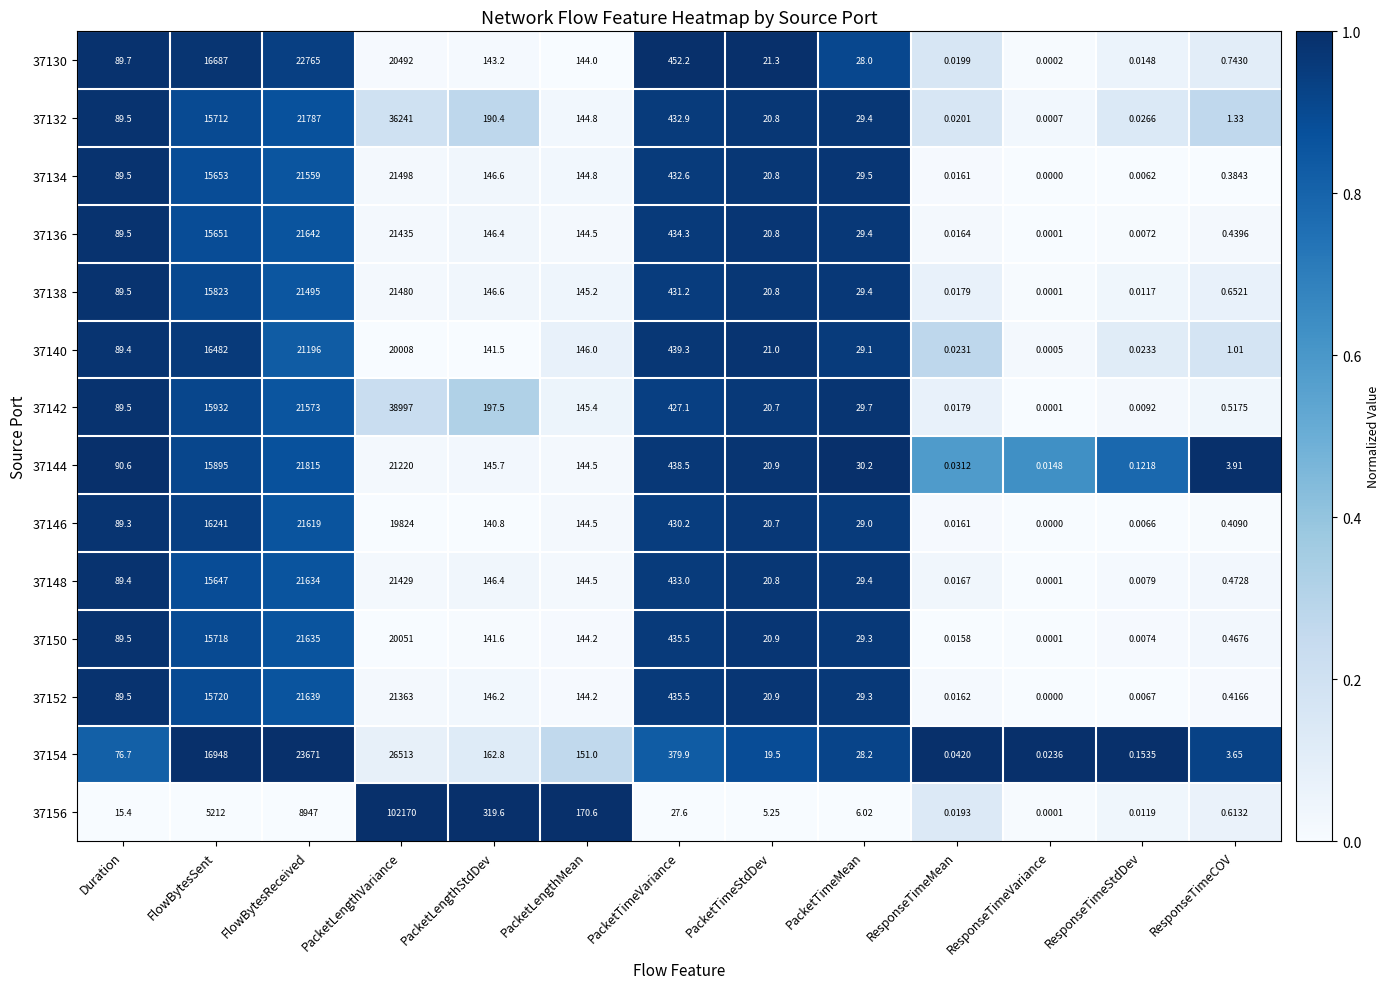

At which category is the sum across all series the highest?

PacketLengthVariance